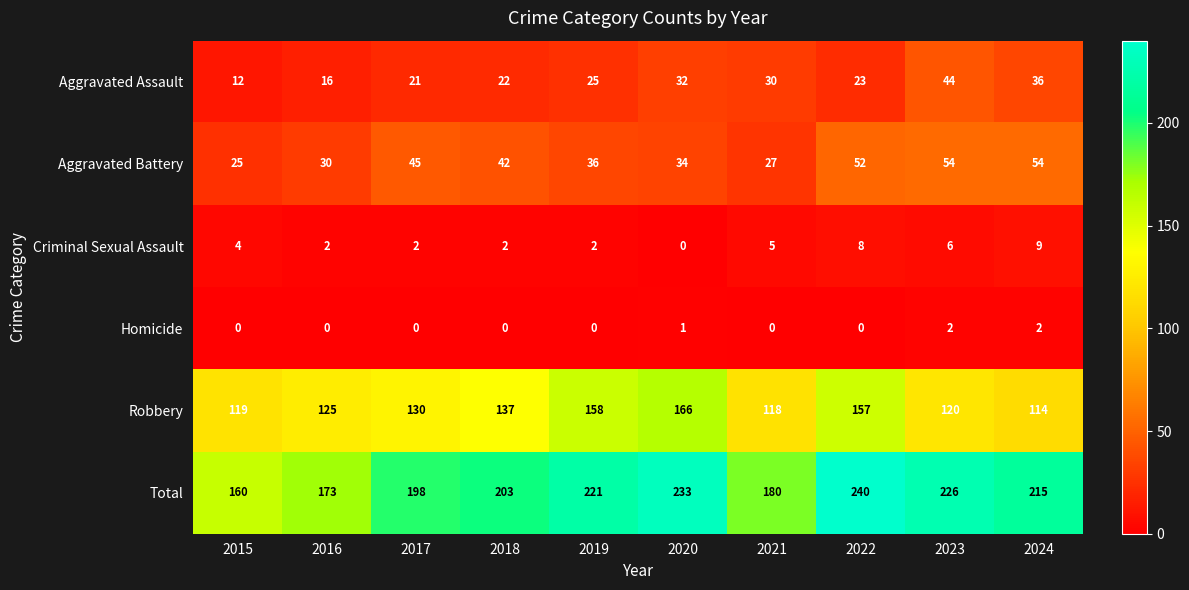

At 2018, list the series in order from smallest to largest.

Homicide, Criminal Sexual Assault, Aggravated Assault, Aggravated Battery, Robbery, Total